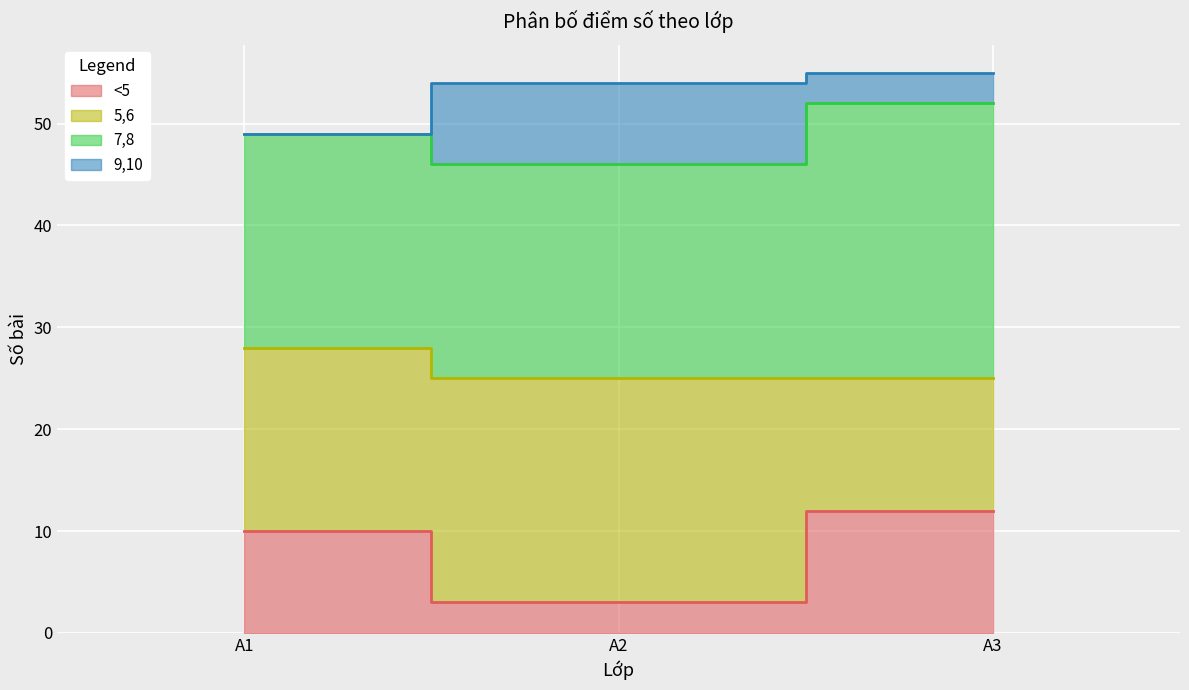

Which category has the lowest value across all series?

A2